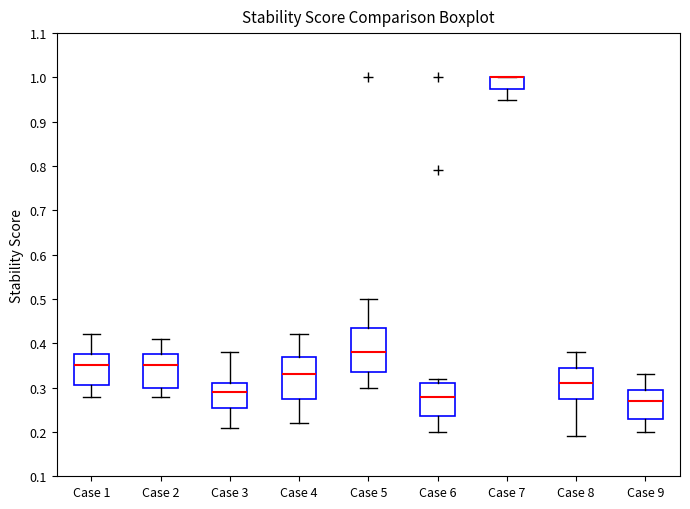

Reading left to right, transcribe this box plot: for each box, give where its median line is, the range the box spans, and where its two whiskers end, as read against the y-axis. The values are not printed on the chart, so give them approximately, as read against the axis.

Case 1: median 0.35, box 0.31 to 0.38, whiskers 0.28 to 0.42
Case 2: median 0.35, box 0.30 to 0.38, whiskers 0.28 to 0.41
Case 3: median 0.29, box 0.26 to 0.31, whiskers 0.21 to 0.38
Case 4: median 0.33, box 0.28 to 0.37, whiskers 0.22 to 0.42
Case 5: median 0.38, box 0.34 to 0.44, whiskers 0.30 to 0.50
Case 6: median 0.28, box 0.24 to 0.31, whiskers 0.20 to 0.32
Case 7: median 1.00 (drawn on the box's upper edge), box 0.98 to 1.00, whiskers 0.95 to 1.00
Case 8: median 0.31, box 0.28 to 0.35, whiskers 0.19 to 0.38
Case 9: median 0.27, box 0.23 to 0.30, whiskers 0.20 to 0.33